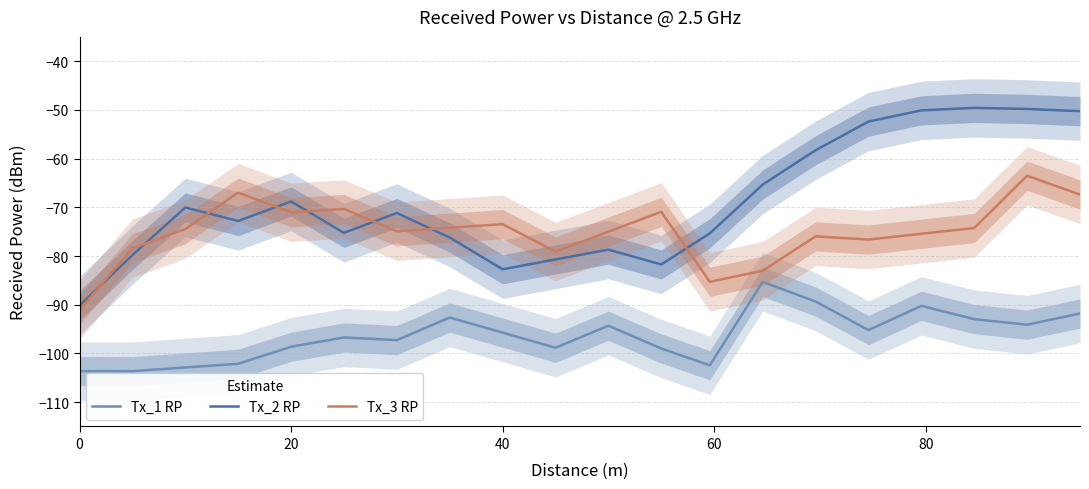

Is it true that Tx_2 RP equals -28.8 at 20?

False